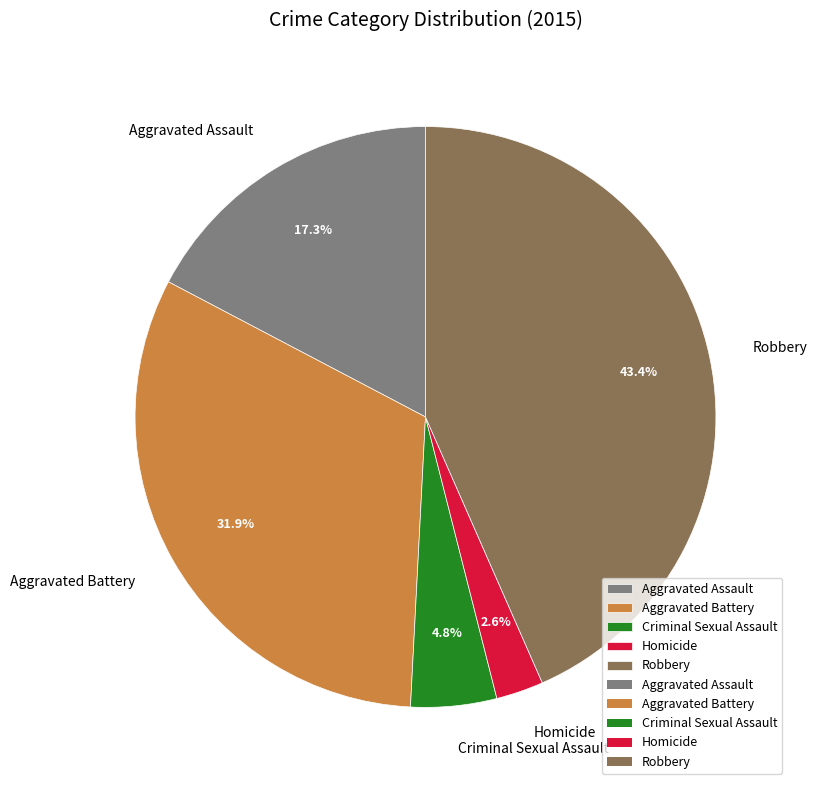

Is it true that Homicide is 12% of the pie?

False